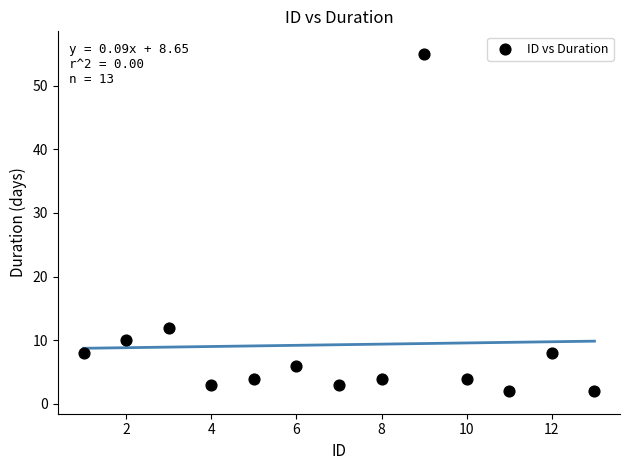

What Y value in the scatter plot is closest to 28?

12